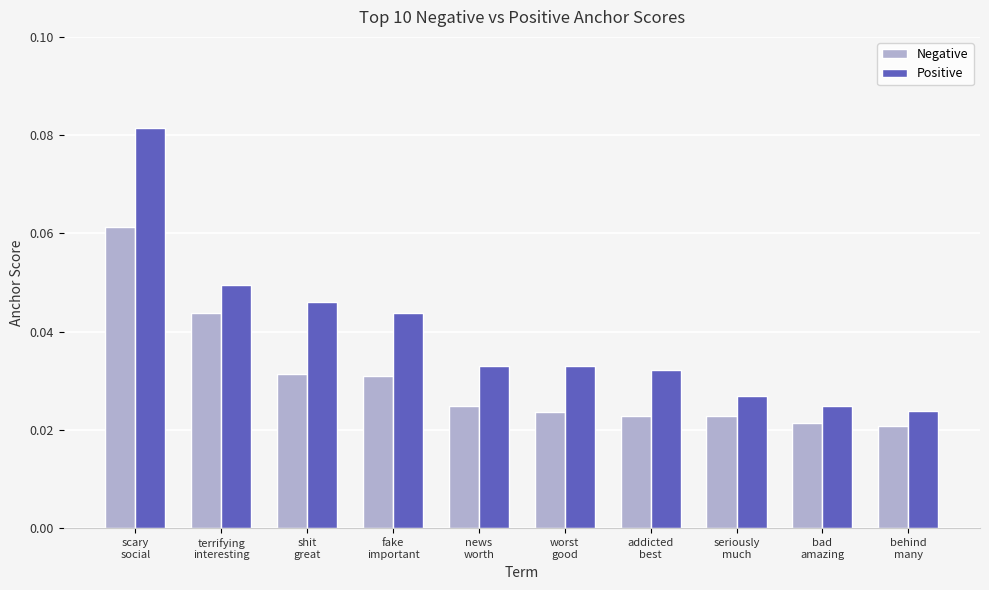

Count the Positive values in the range 0 to 1.

10